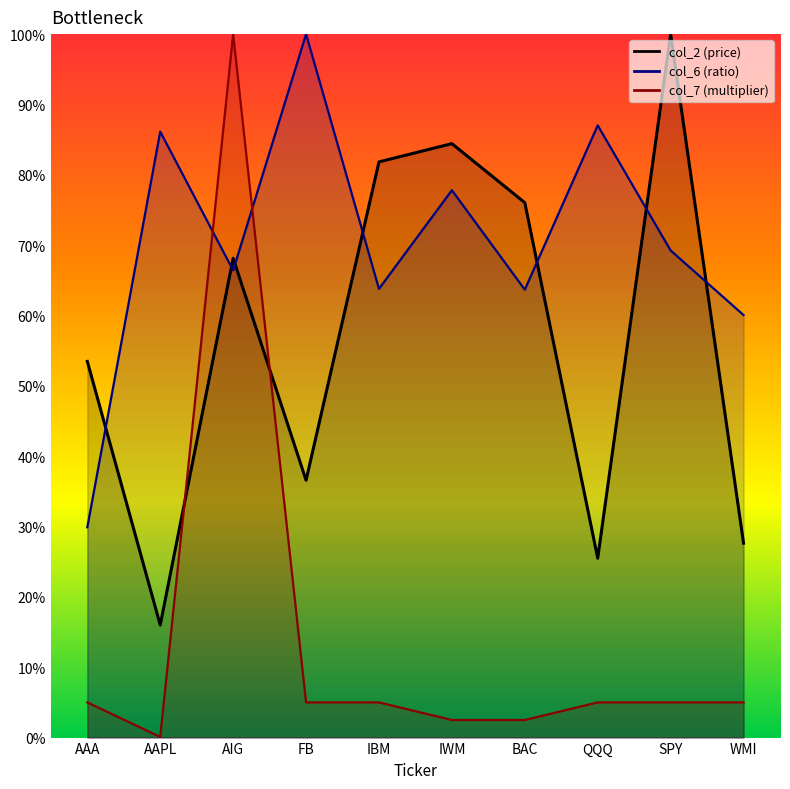

Rank the series by their average value, from highest to lowest.

col_6, col_2, col_7